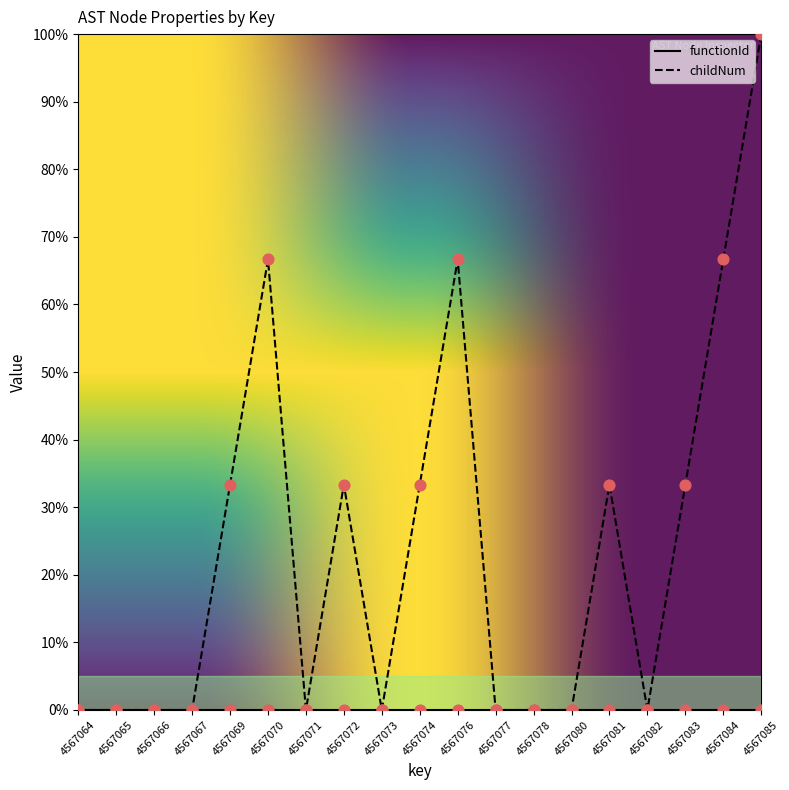

Which series has the widest spread of values?

childNum